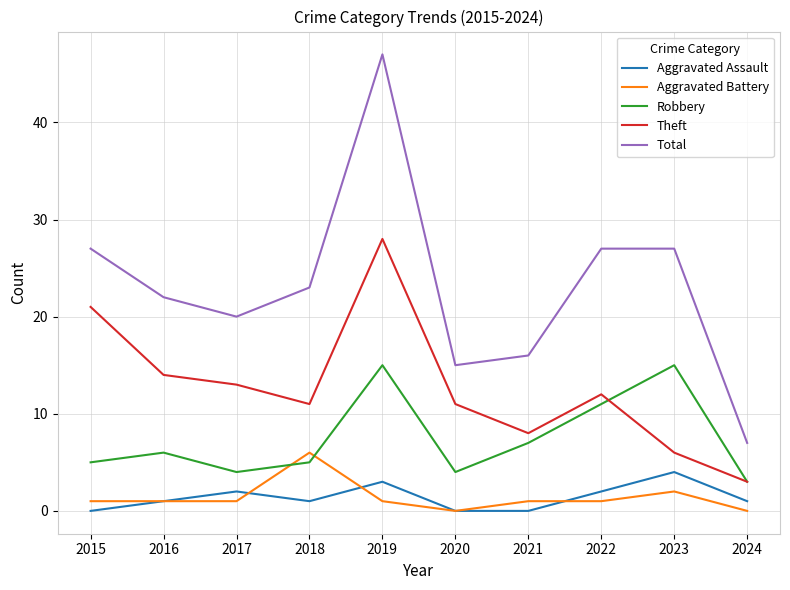

What is the average value of the Robbery series?

8